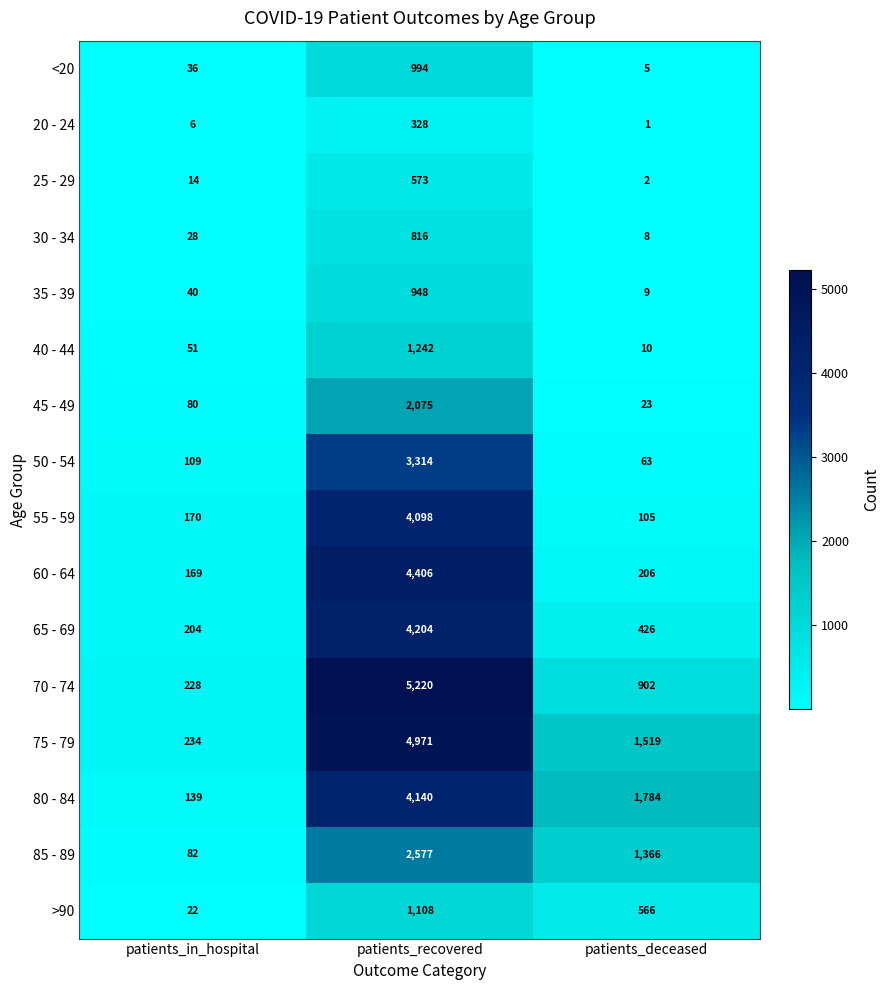

The 80 - 84 series shows 139 at patients_in_hospital. True or false?

True